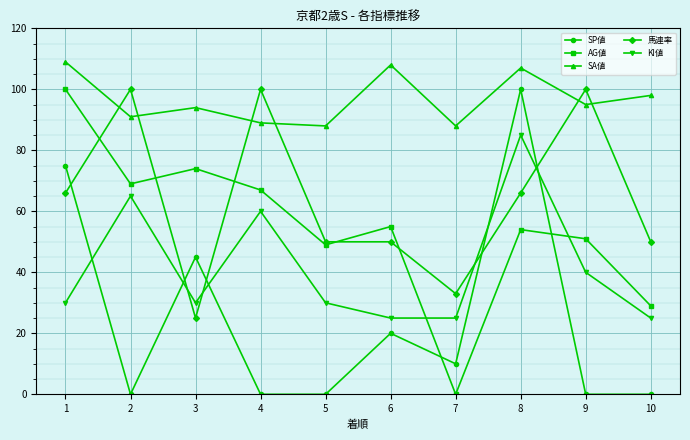

True or false: SP値 has a value of 175 at 8.

False